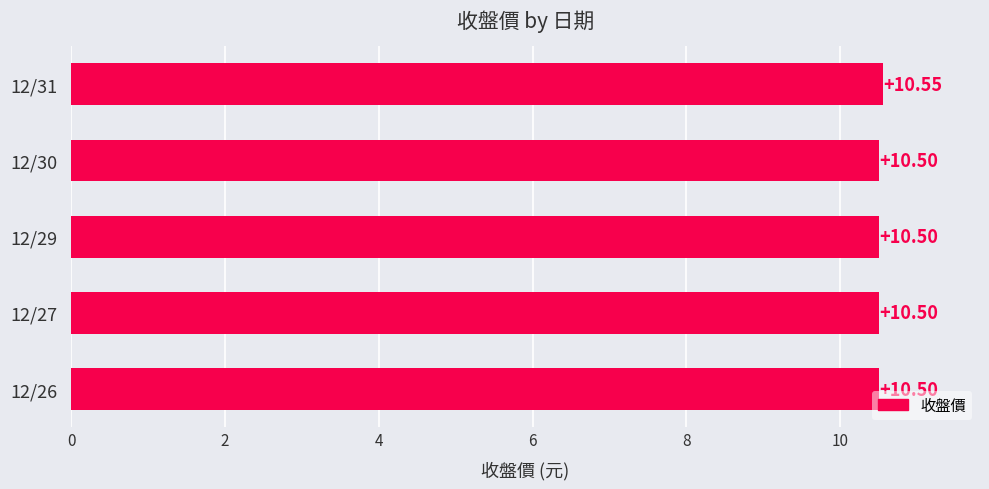

What is the ratio of the value at 12/30 to the value at 12/29?

1.0